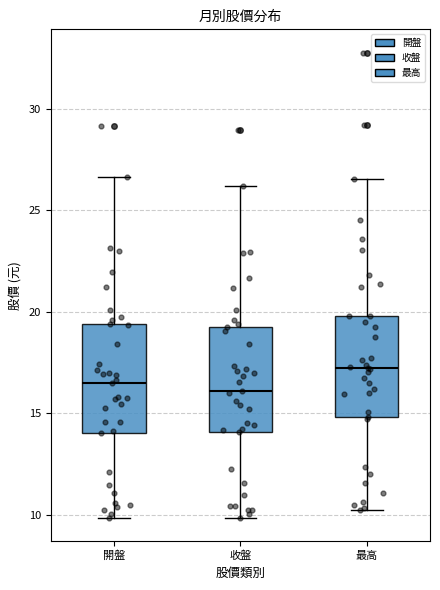

Reading left to right, transcribe this box plot: for each box, give where its median line is, the range the box spans, and where its two whiskers end, as read against the y-axis. The values are not printed on the chart, so give them approximately, as read against the axis.

開盤: median 16.5, box 14.0 to 19.5, whiskers 10.0 to 26.5
收盤: median 16.0, box 14.0 to 19.5, whiskers 10.0 to 26.0
最高: median 17.5, box 15.0 to 20.0, whiskers 10.5 to 26.5